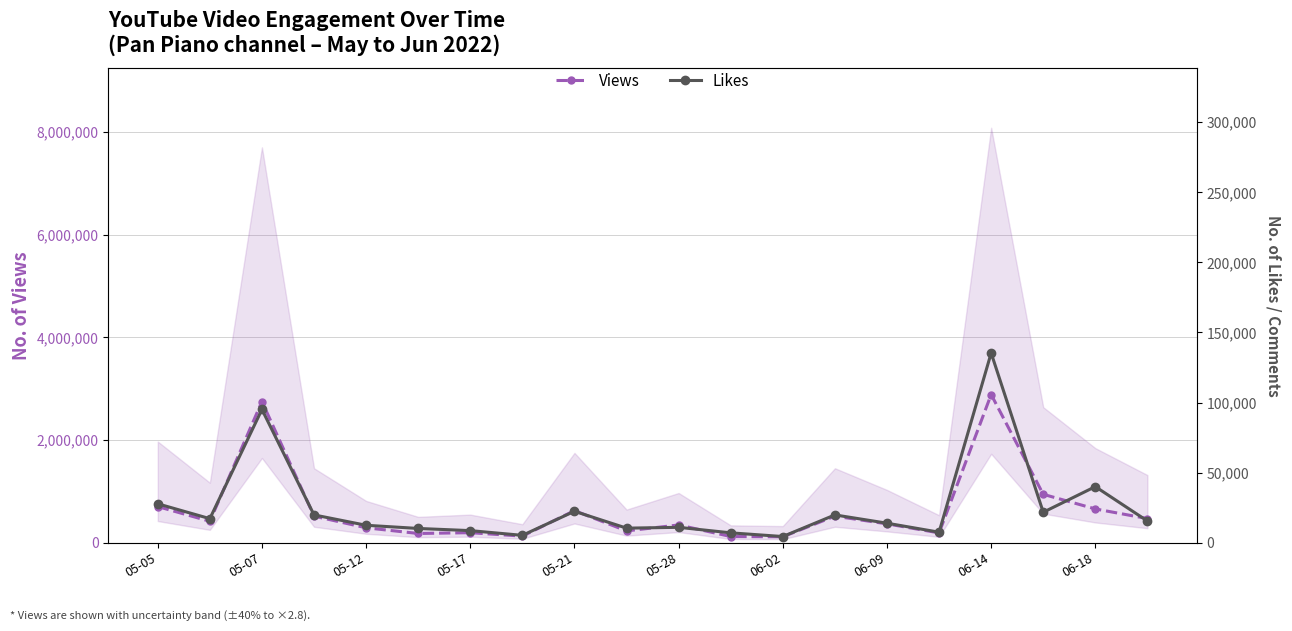

What is the average value of the Views series?

632884